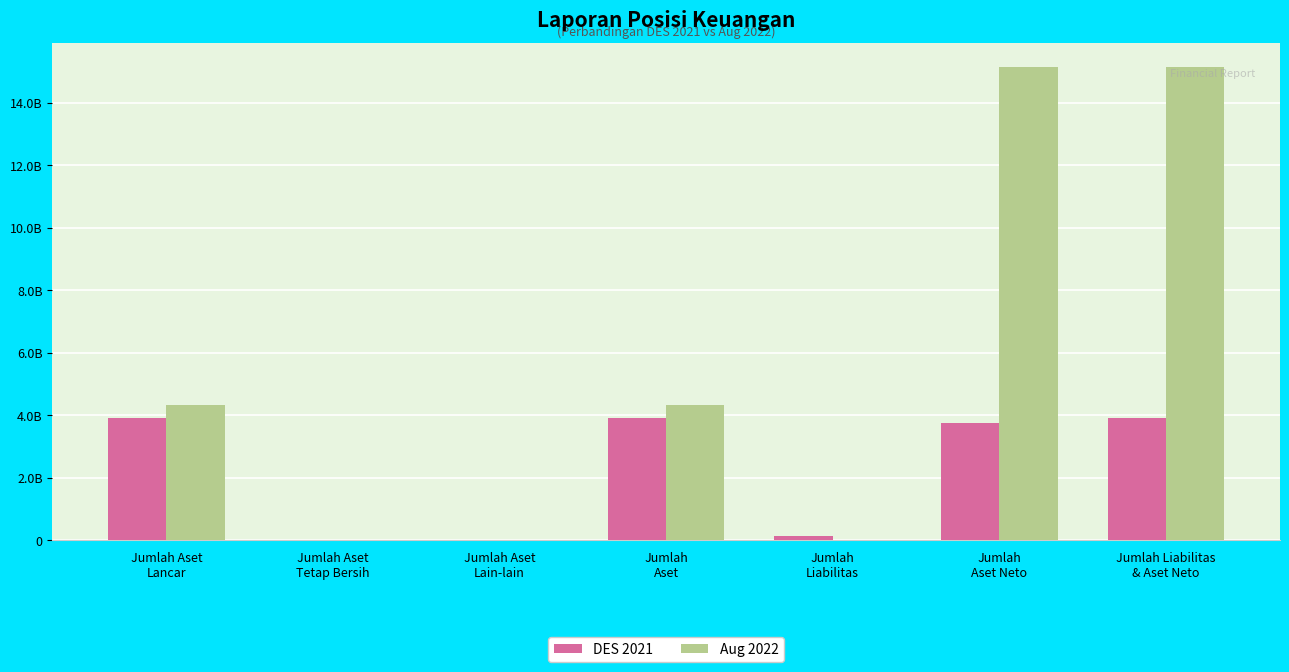

What is the average value of the Aug 2022 series?

5568092815